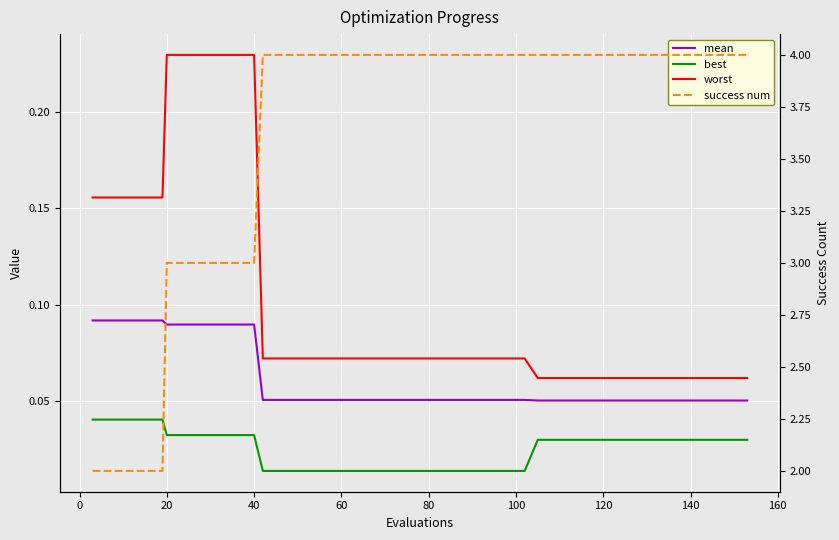

What is the lowest value of the success num series?

2.0